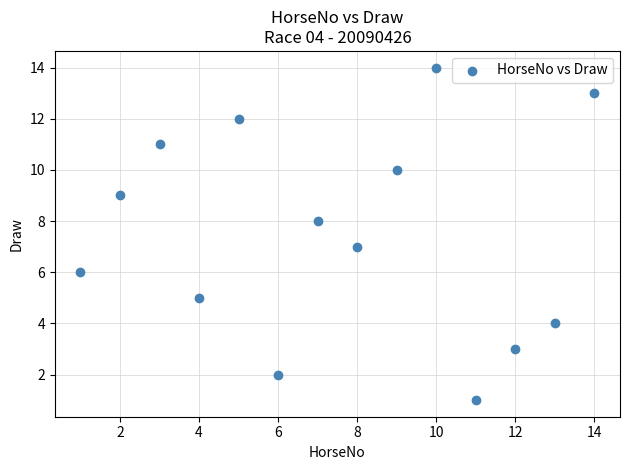

What is the range of X values (max minus min)?

13